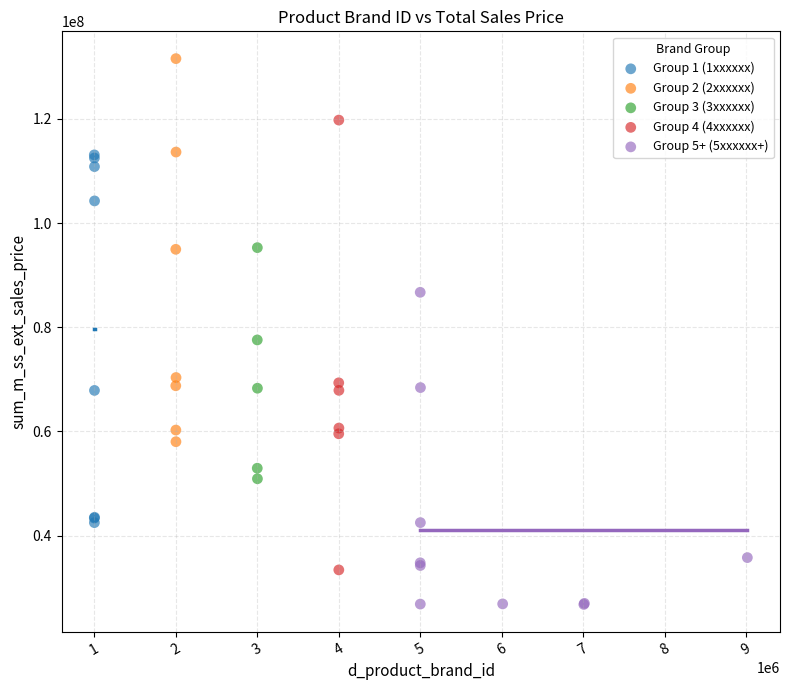

Which series has the widest spread of Y values?

Group 4 (4xxxxxx)